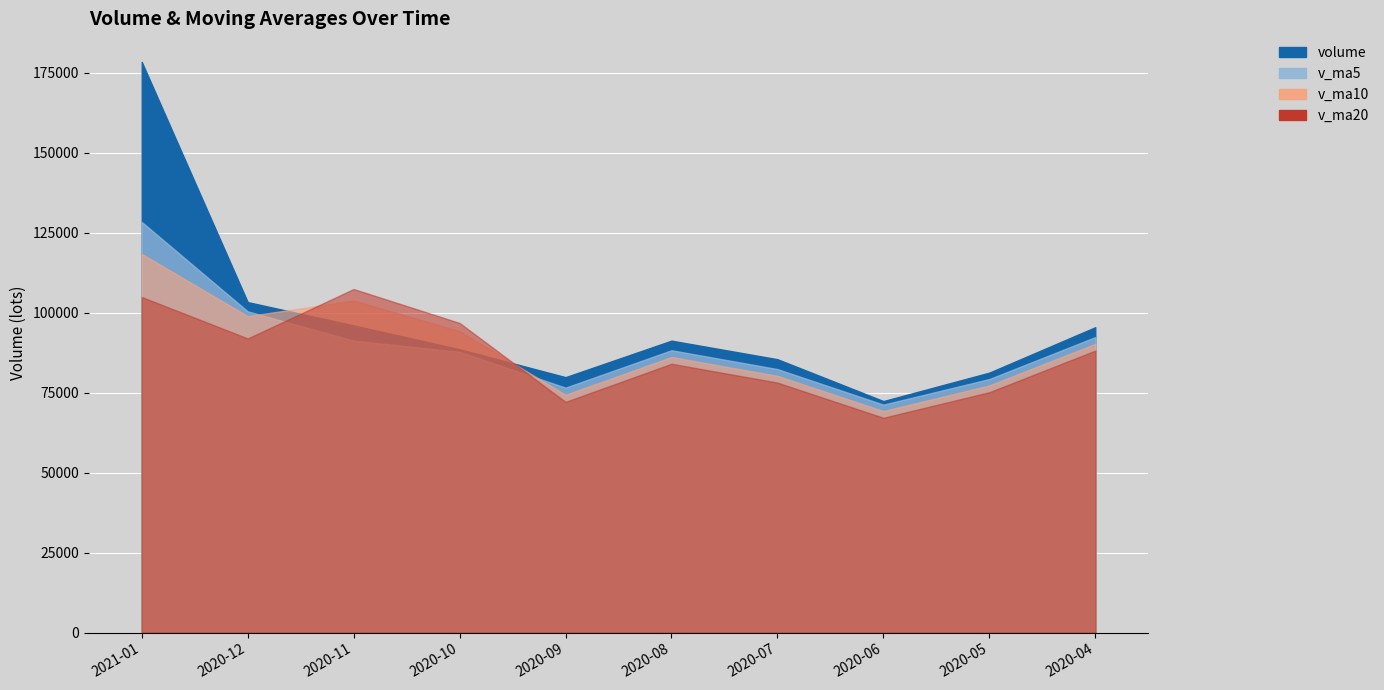

True or false: v_ma5 has more than 1 interior local peaks.

False